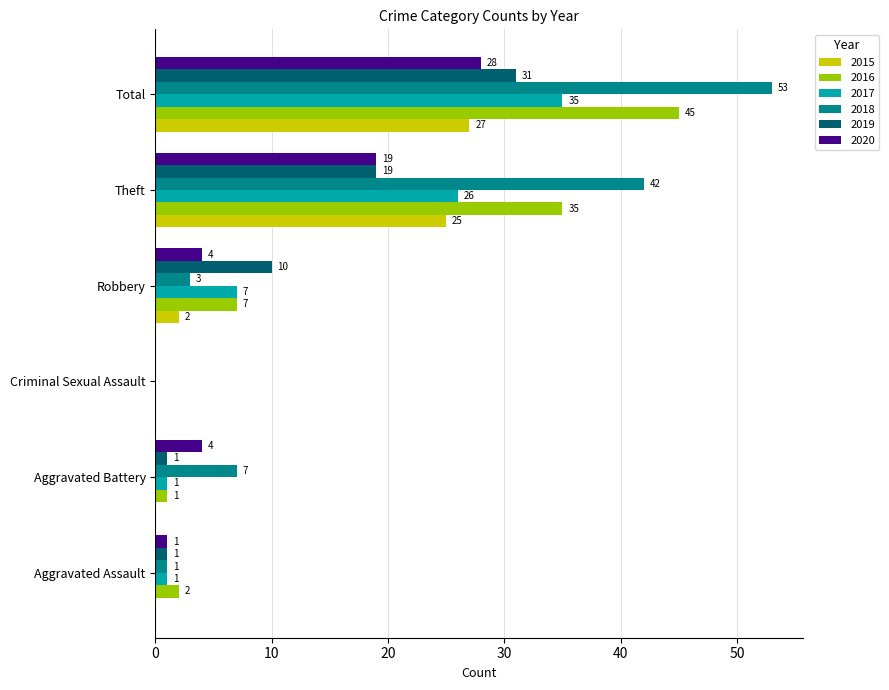

What is the sum of the 2020 values at Aggravated Battery and Criminal Sexual Assault?

4